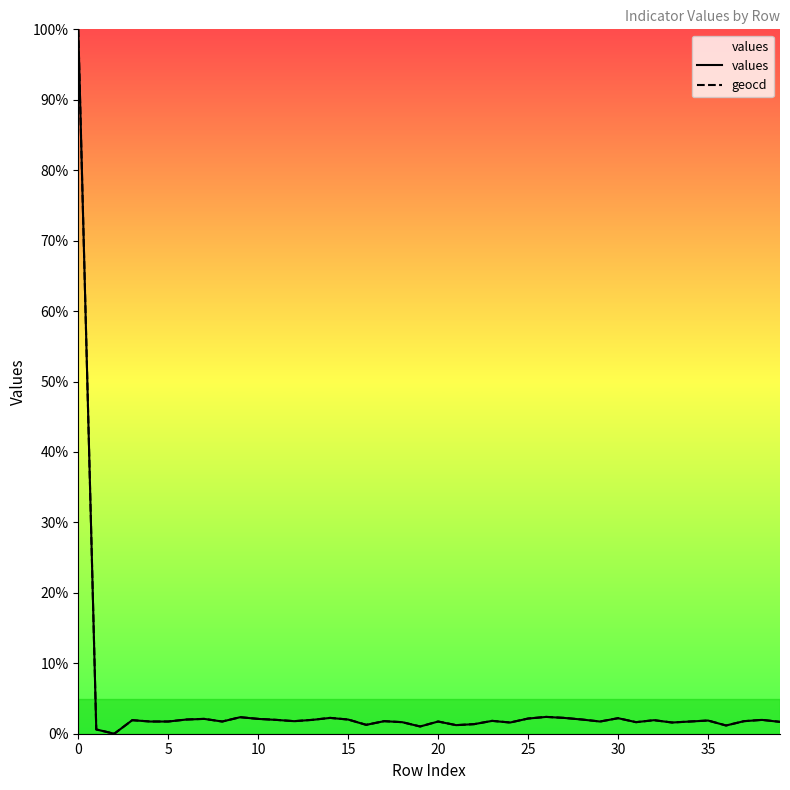

True or false: geocd and values intersect in this chart.

False